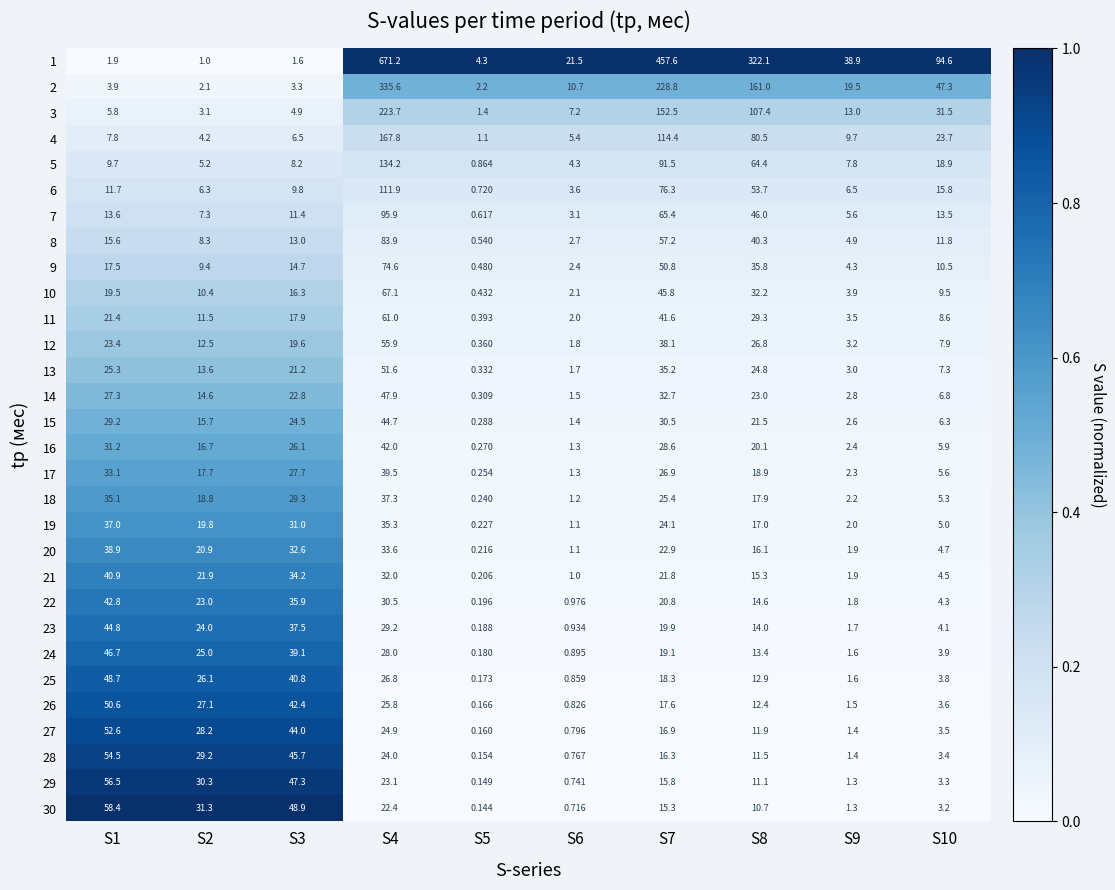

How many series are shown in this chart?

30